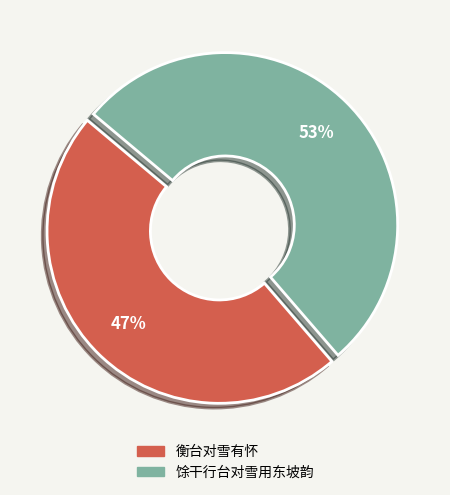

What percentage is the 衡台对雪有怀 slice, to the nearest percent?

47%